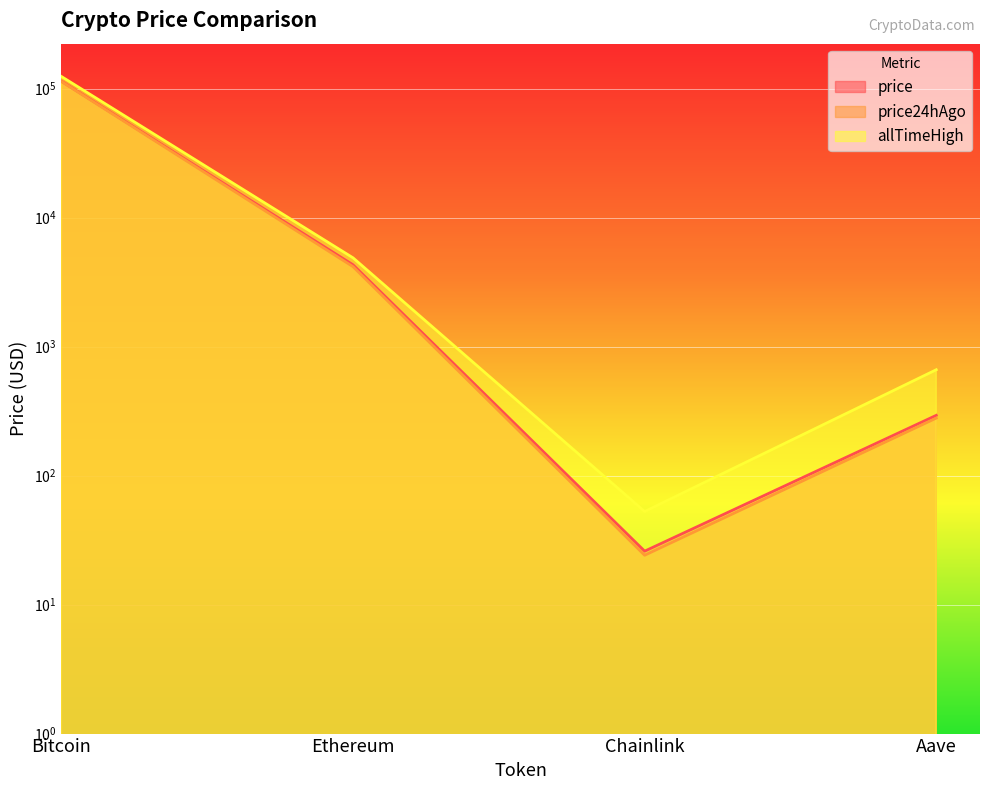

What position from the right is Bitcoin?

4